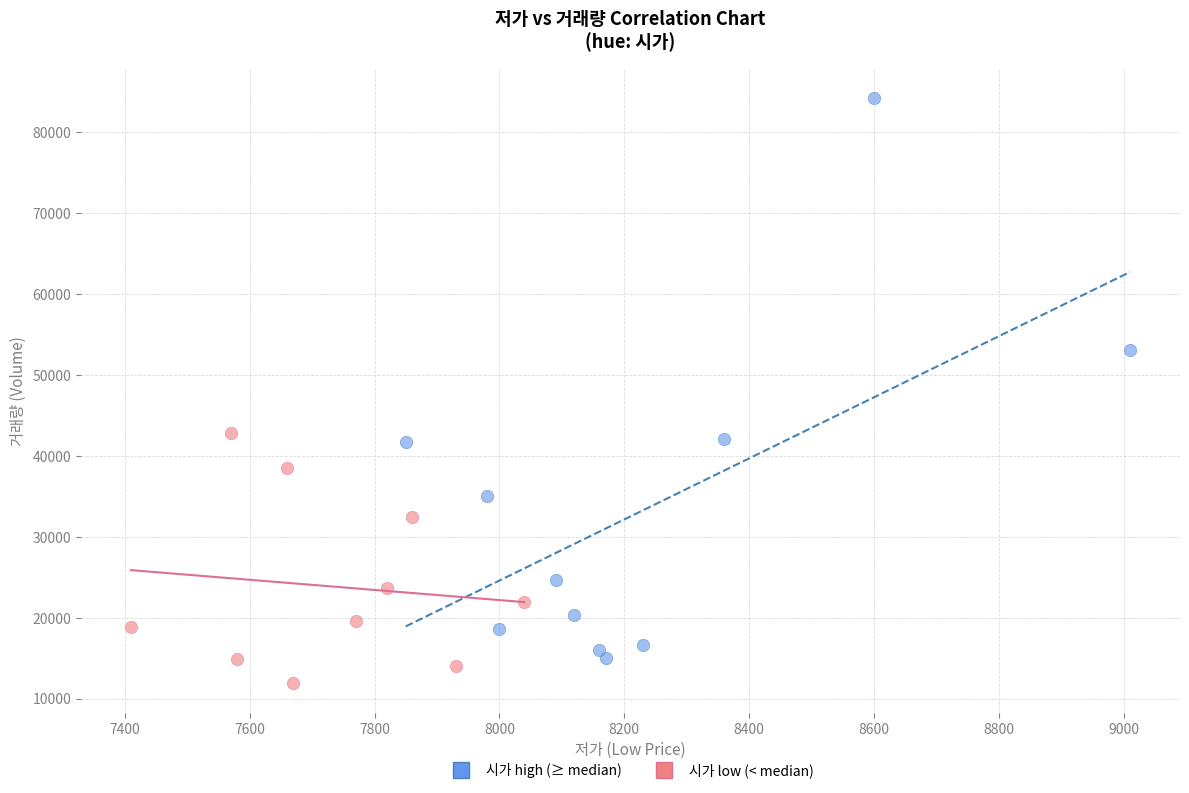

Which series has the widest spread of Y values?

시가 high (≥ median)